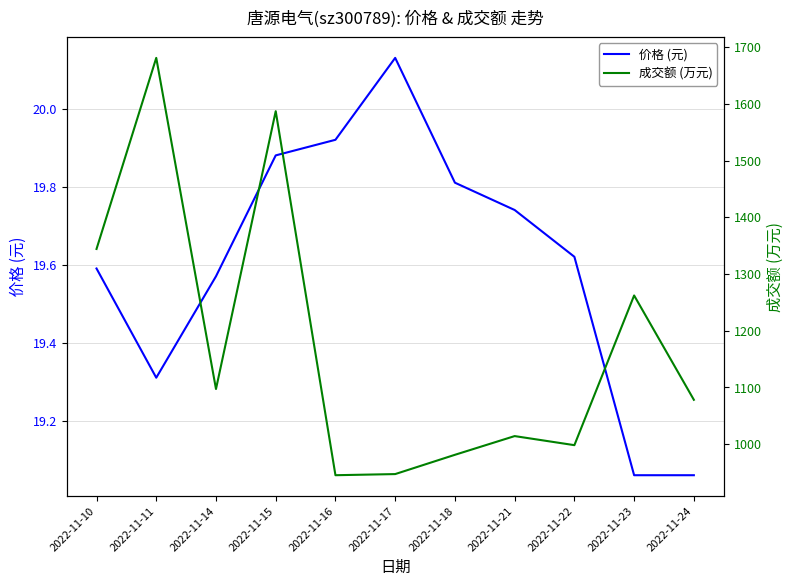

Is it true that 价格 (元) equals 20.1 at 2022-11-17?

True